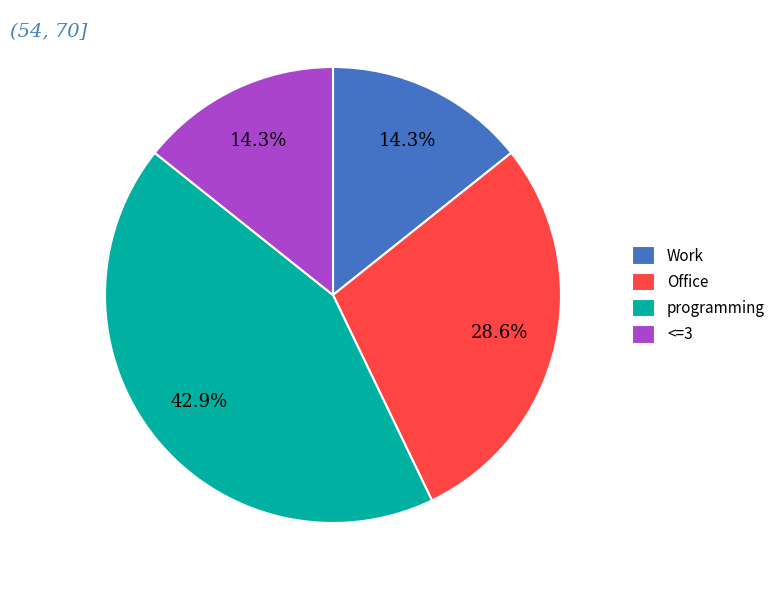

To the nearest percent, what is the average slice percentage?

25%